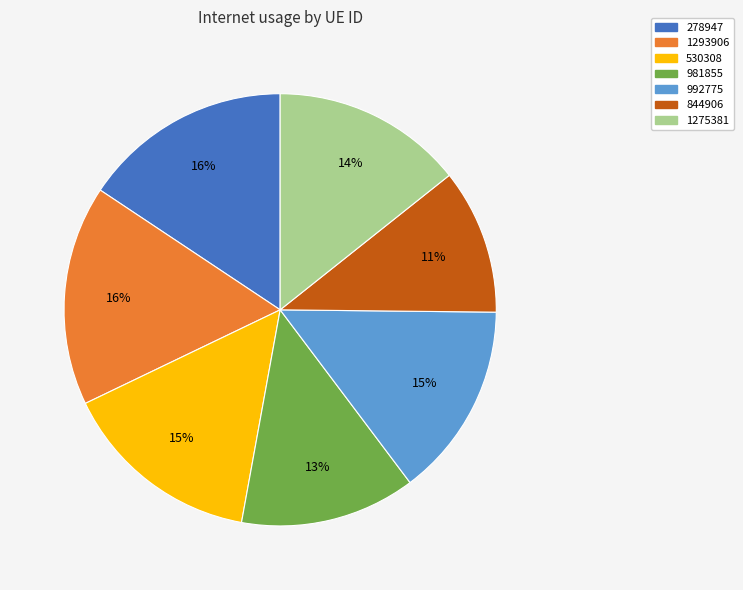

Is there a majority slice in this chart?

No